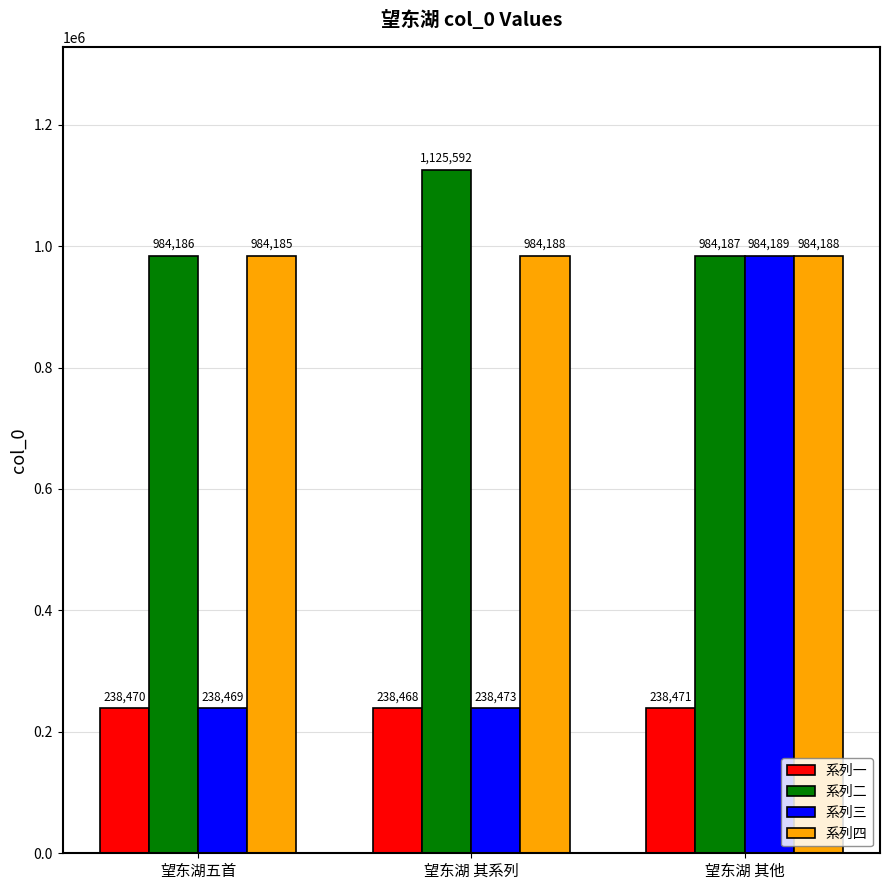

What is the total value across all series at 望东湖五首?

2445310